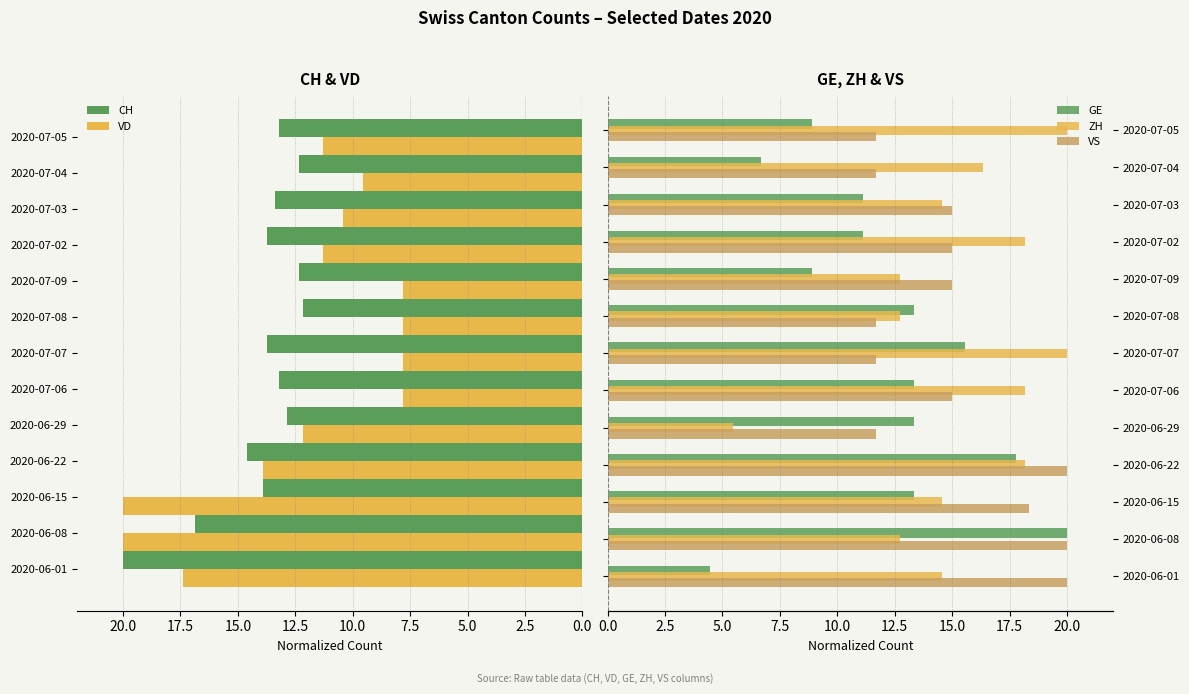

Is the value of VD at 2020-07-04 greater than the value of CH at 2020-07-09?

No